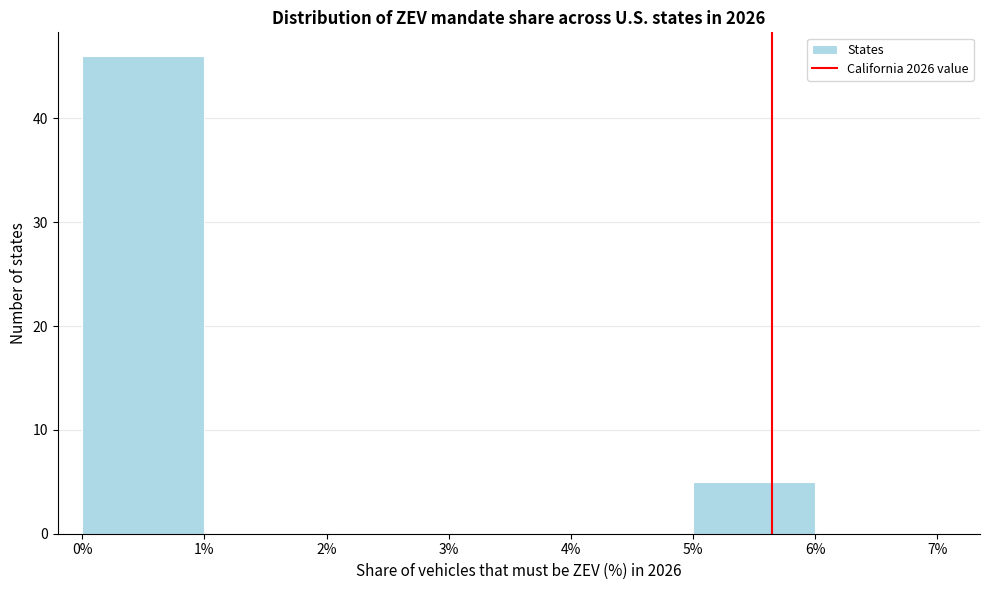

Over which range of the x-axis is the bar tallest?

0% to 1%